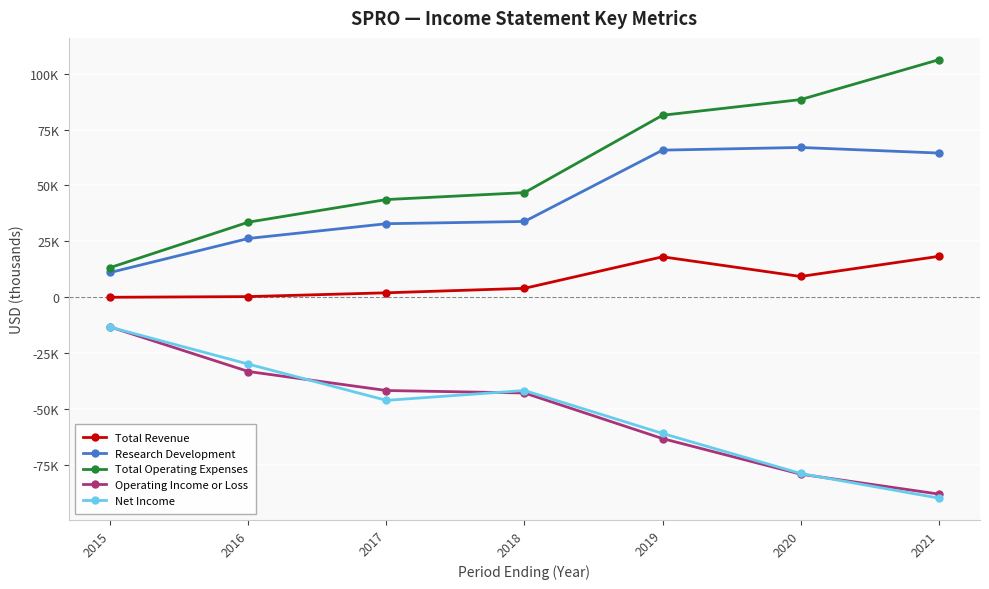

The value of Operating Income or Loss at 2021 is -141965. True or false?

False